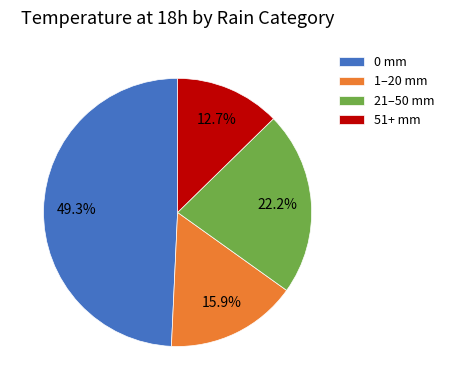

Does any single category account for the majority?

No